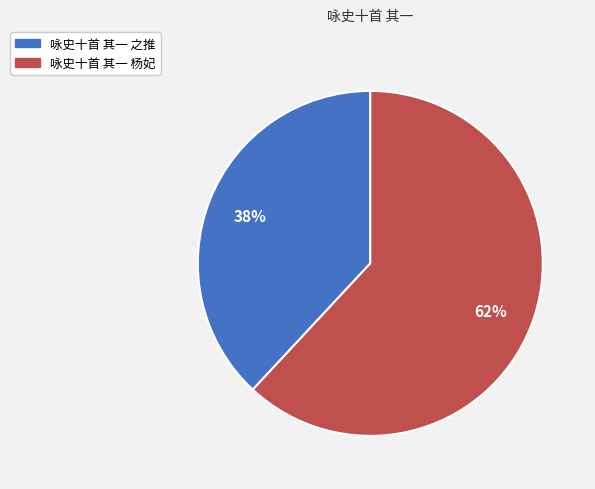

How many slices are in this pie chart?

2